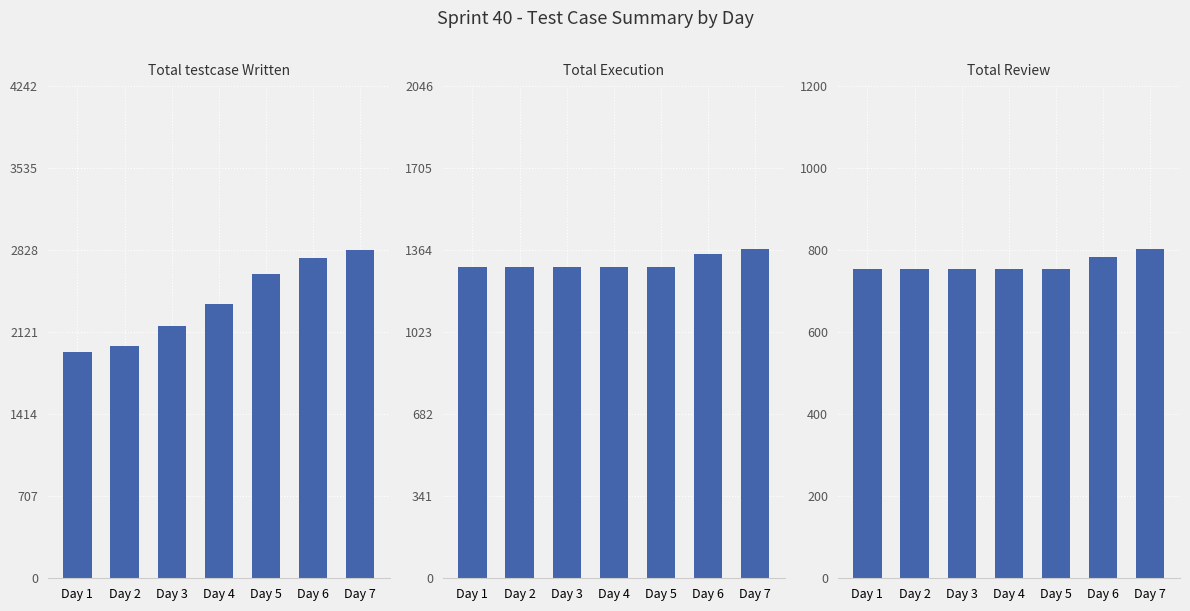

What is the maximum value shown in the chart?

2829